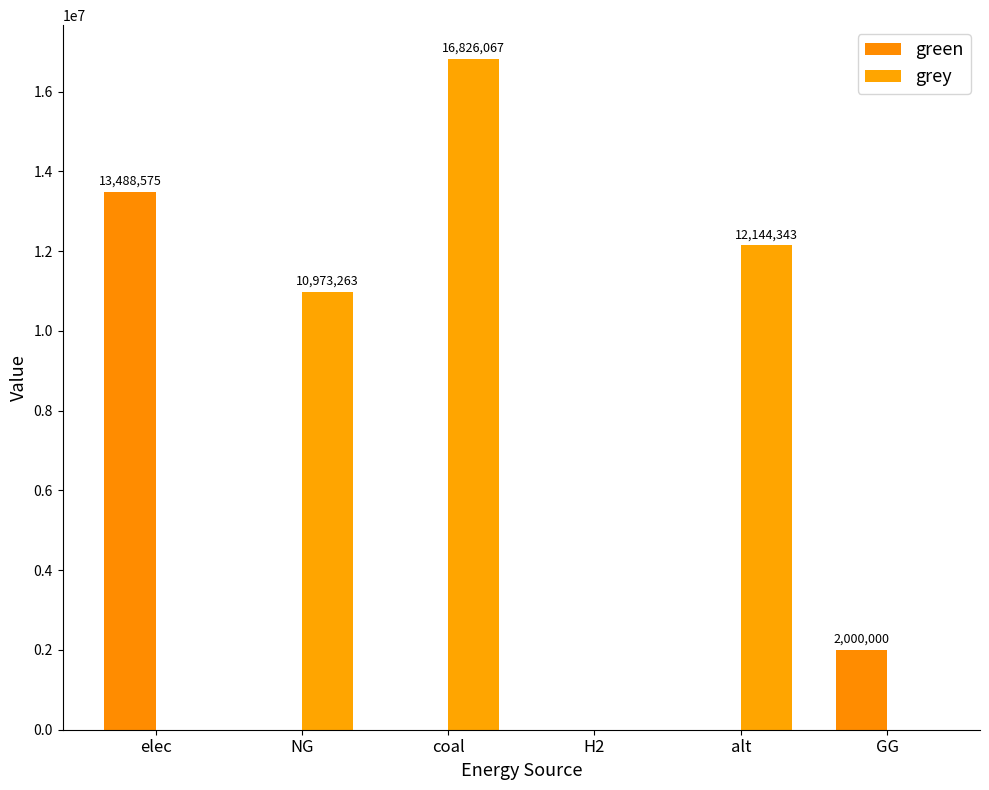

Which series has the largest total across all categories?

grey